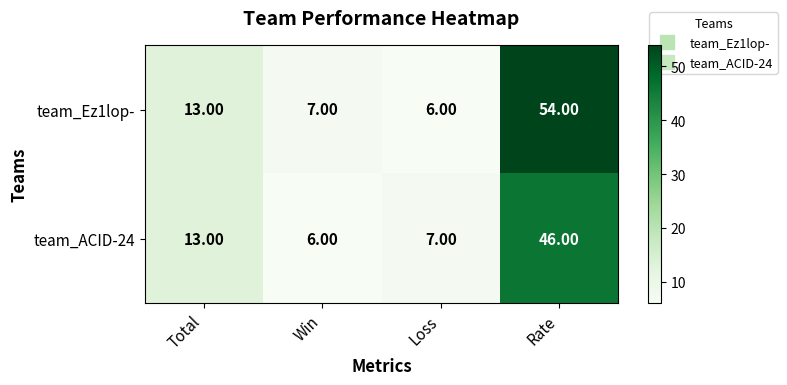

What is the average value of the team_ACID-24 series?

18